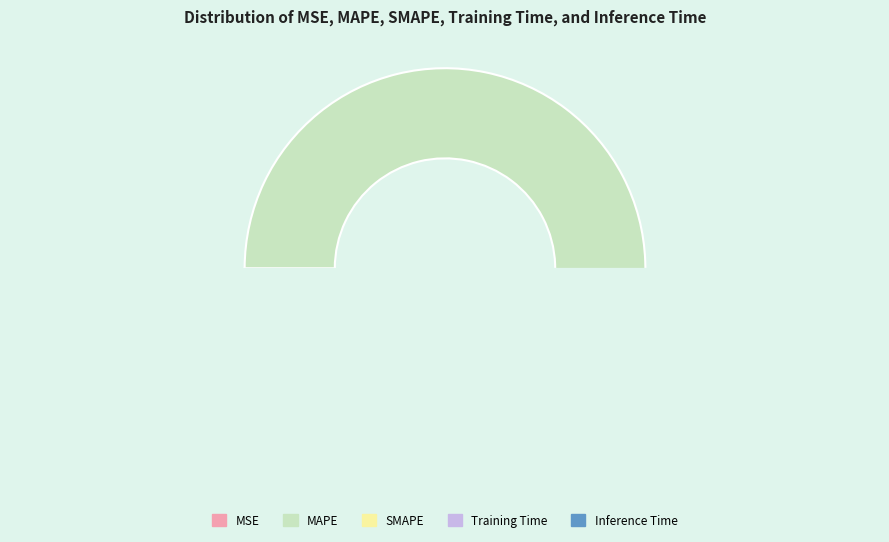

Which category accounts for the majority?

MAPE